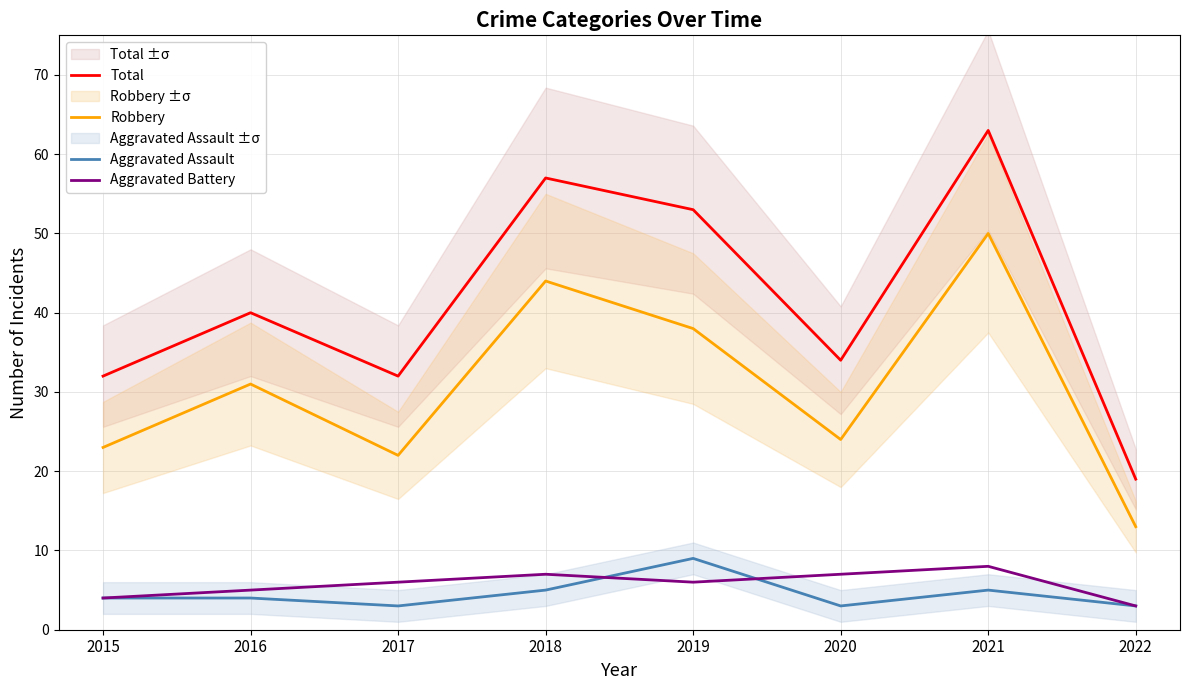

True or false: Aggravated Assault and Aggravated Battery cross at least once.

True